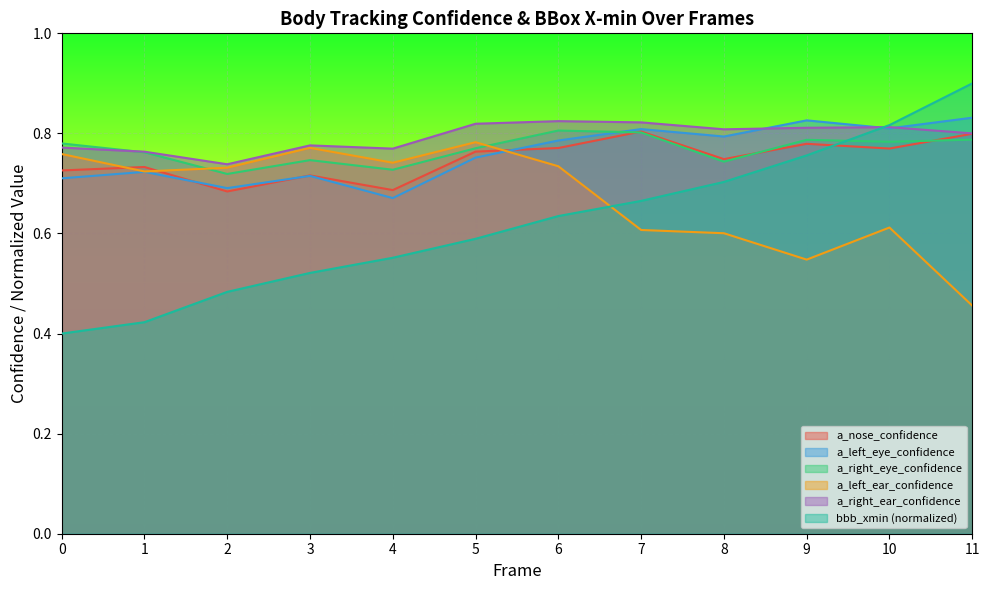

Where do a_left_eye_confidence and a_left_ear_confidence first cross each other?

5 and 6